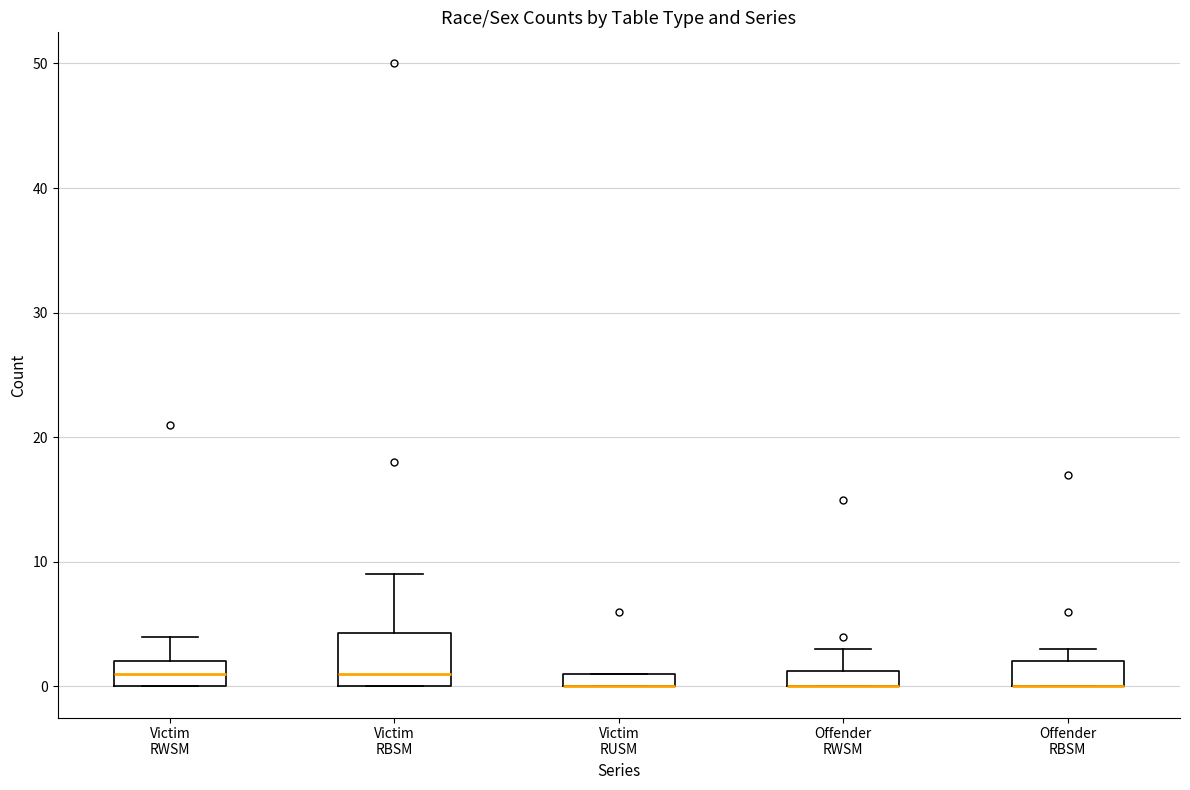

Where is the upper edge of the box for Victim RWSM on the y-axis? The values are not printed on the chart, so give them approximately, as read against the axis.

2